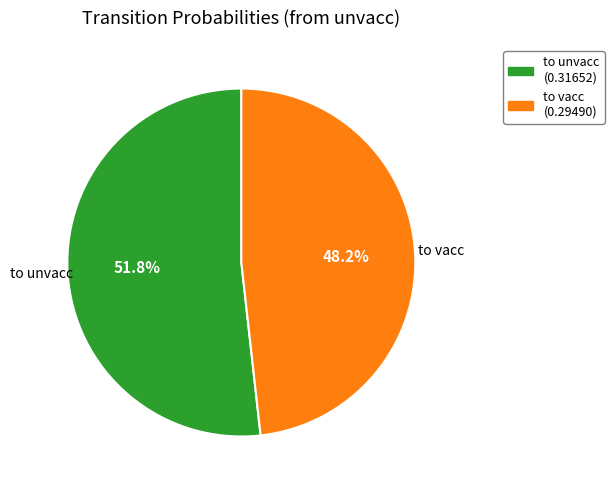

Which has a higher value, to vacc or to unvacc?

to unvacc